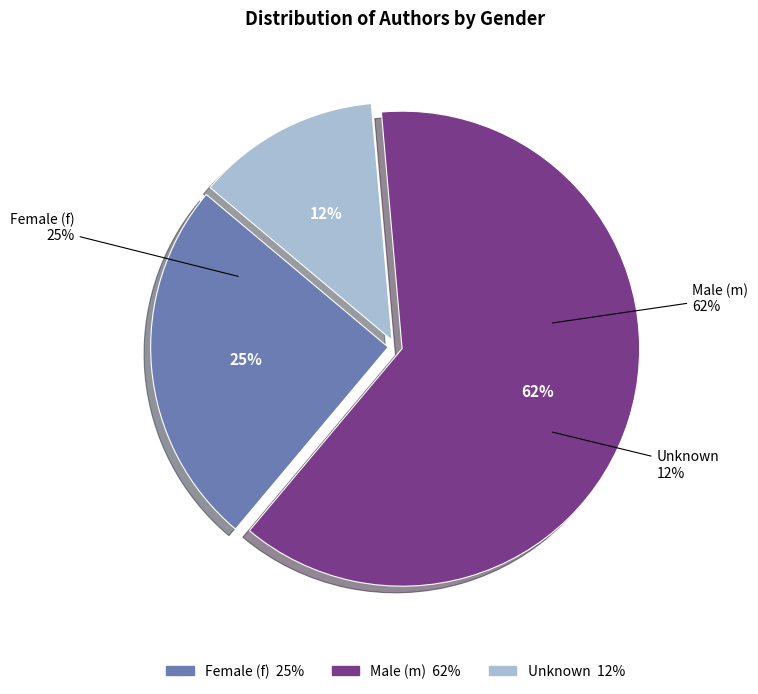

To the nearest percent, what is the combined percentage of Male (m) and Female (f)?

88%